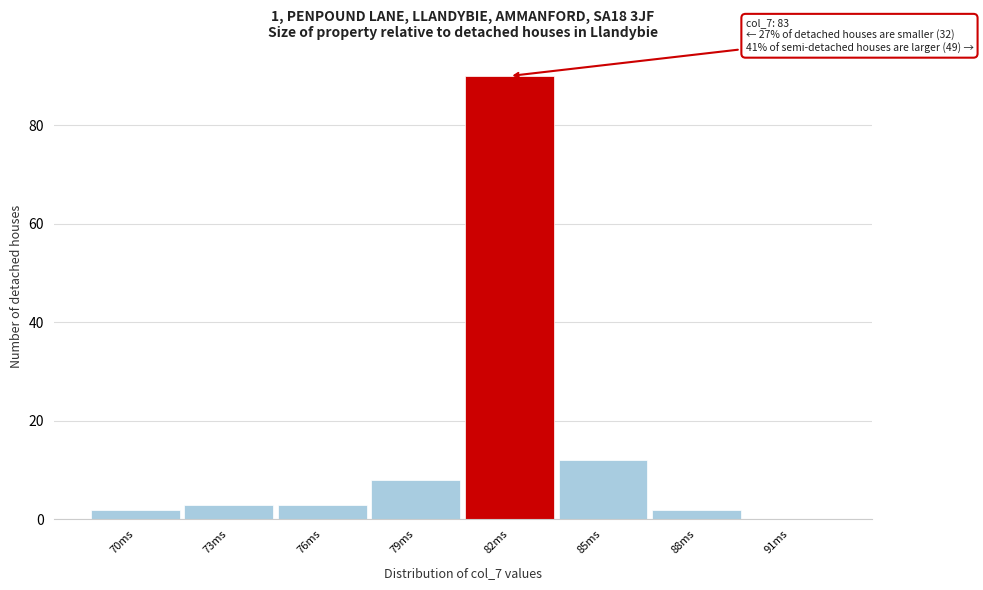

Reading left to right, list all the values displayed in this chart.

70ms=2	73ms=3	76ms=3	79ms=8	82ms=90	85ms=12	88ms=2	91ms=0